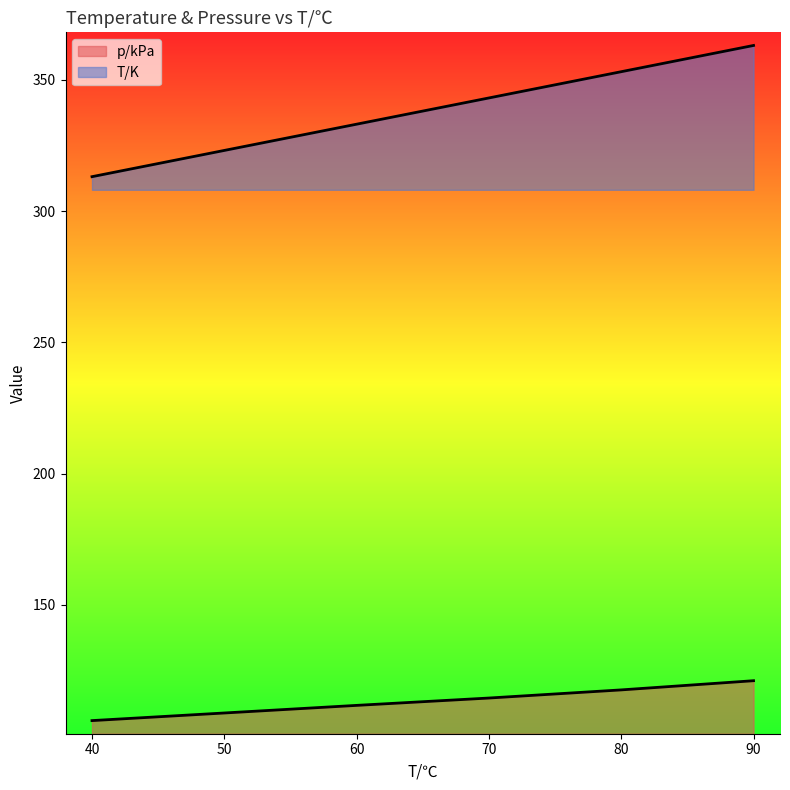

Which has a higher value, 40 or 80?

80